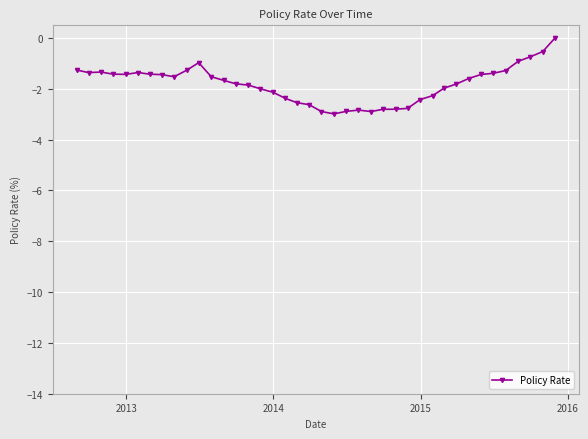

True or false: there are more than 0 points higher than both neighbors.

True